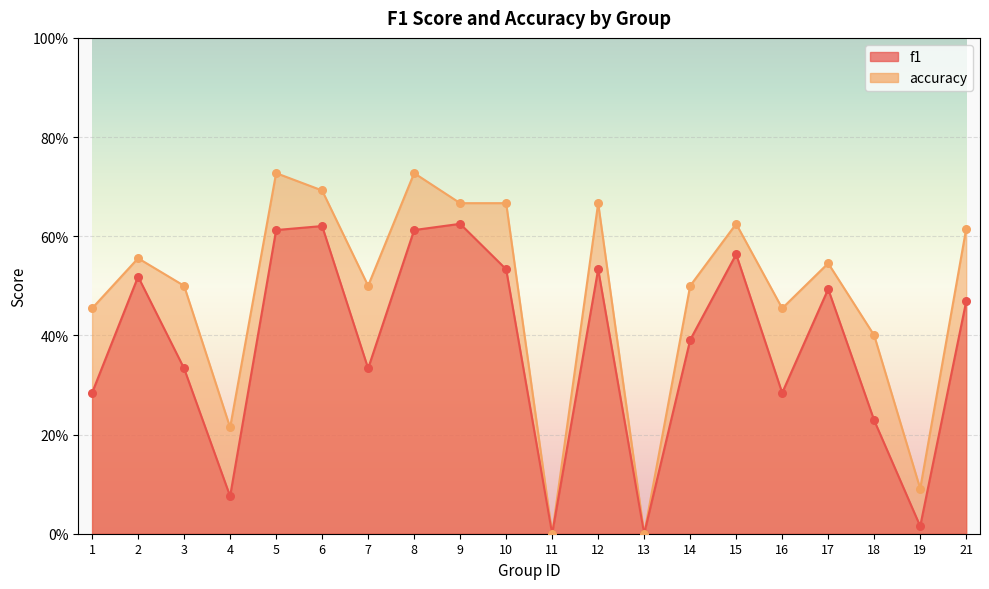

At which category is the sum across all series the highest?

5